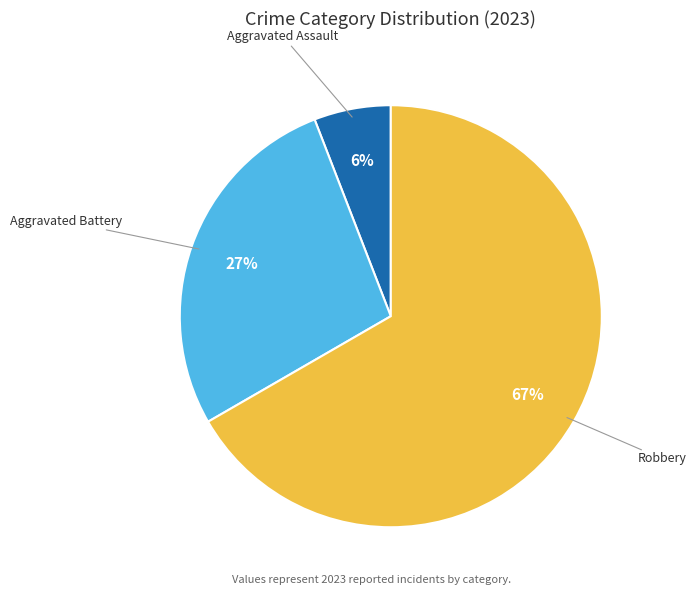

To the nearest percent, what is the average slice percentage?

33%